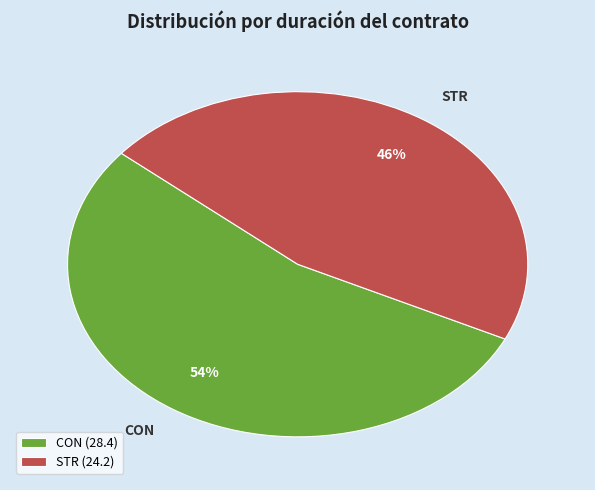

Which category has the smallest portion of the pie?

STR